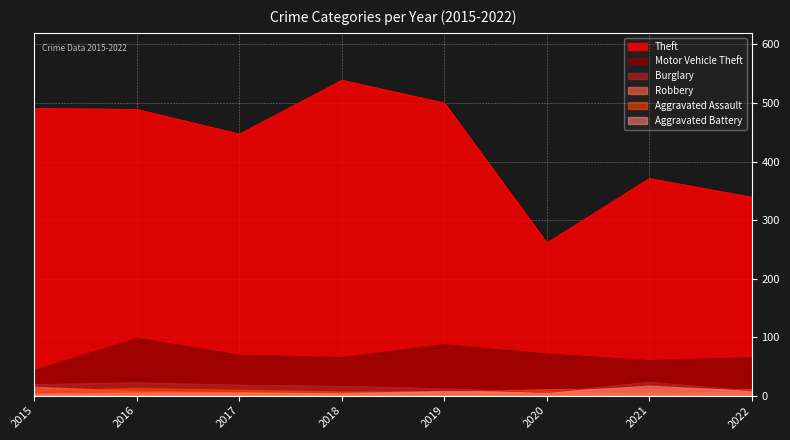

At which category is the sum across all series the highest?

2018